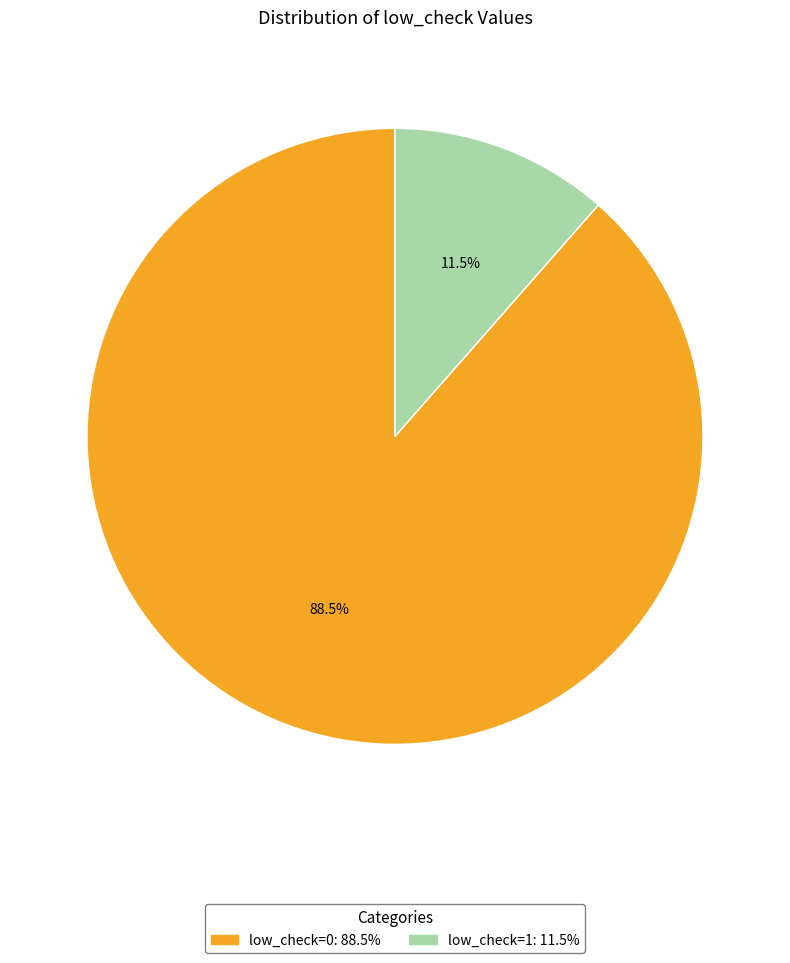

Which category has the smallest portion of the pie?

low_check=1